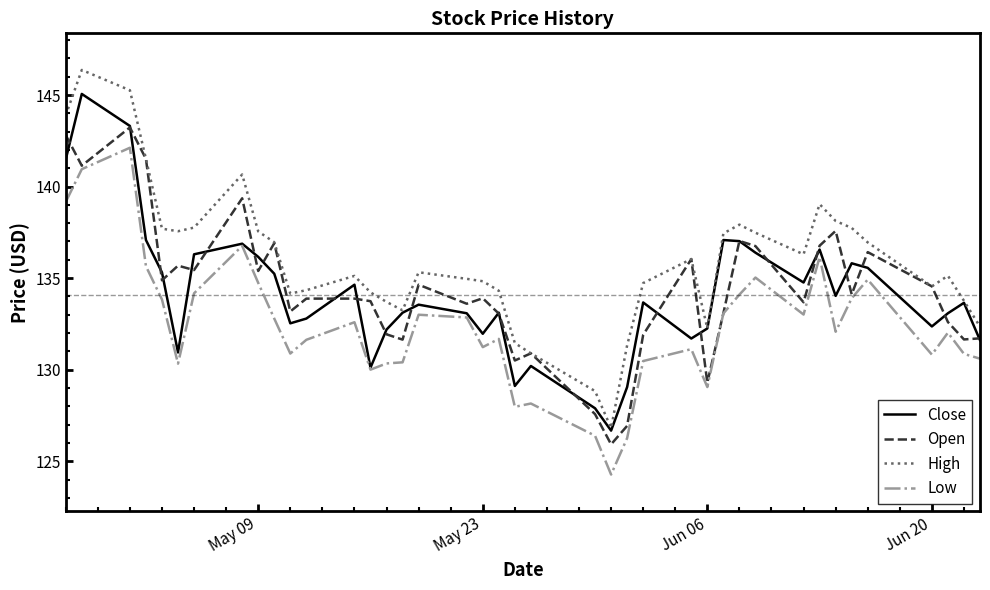

Which series has the largest total across all categories?

High